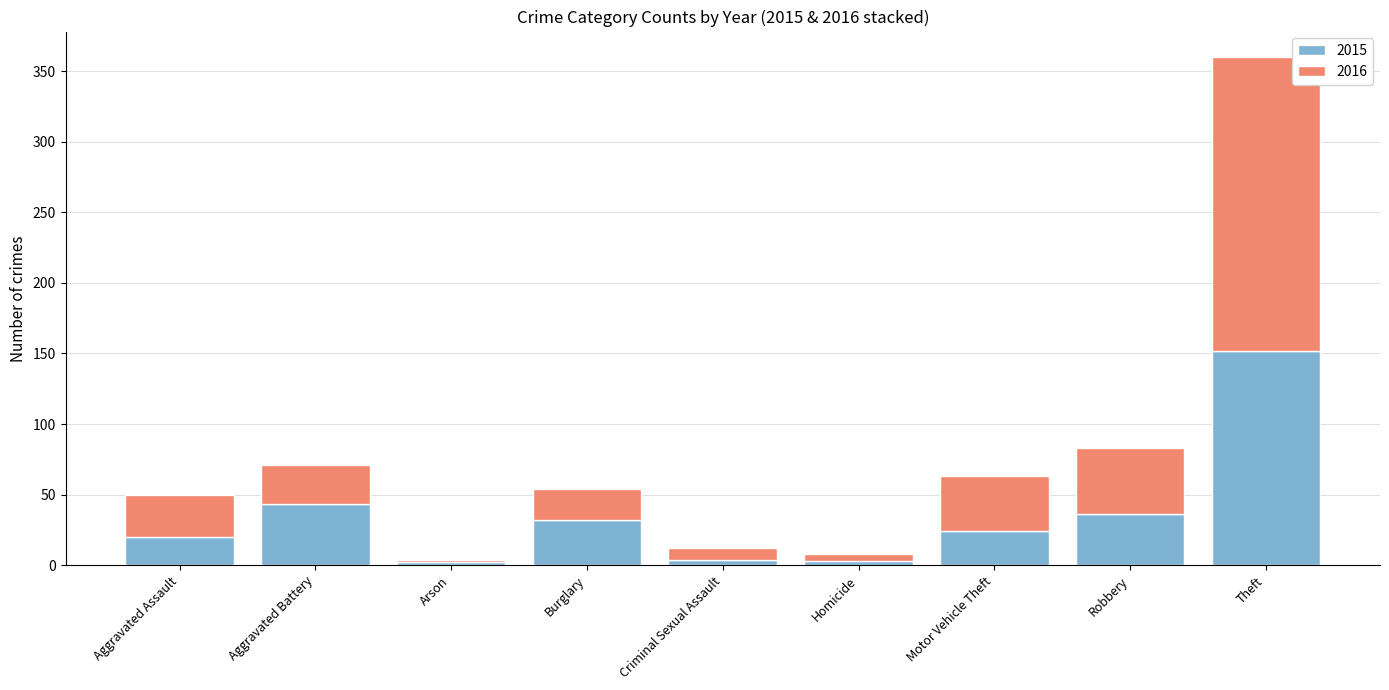

What is the sum of all 2015 values?

316